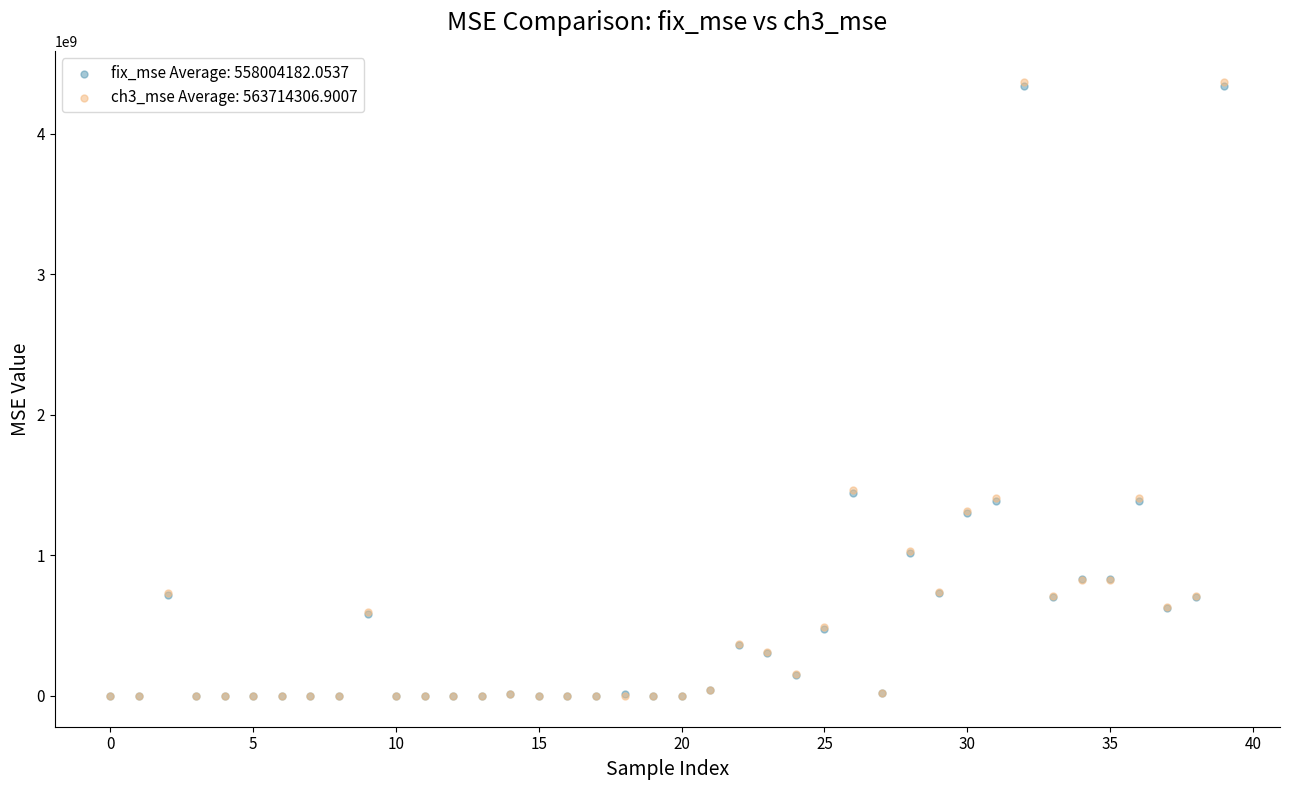

What are all the series names shown in the legend?

fix_mse Average: 558004182.0537, ch3_mse Average: 563714306.9007